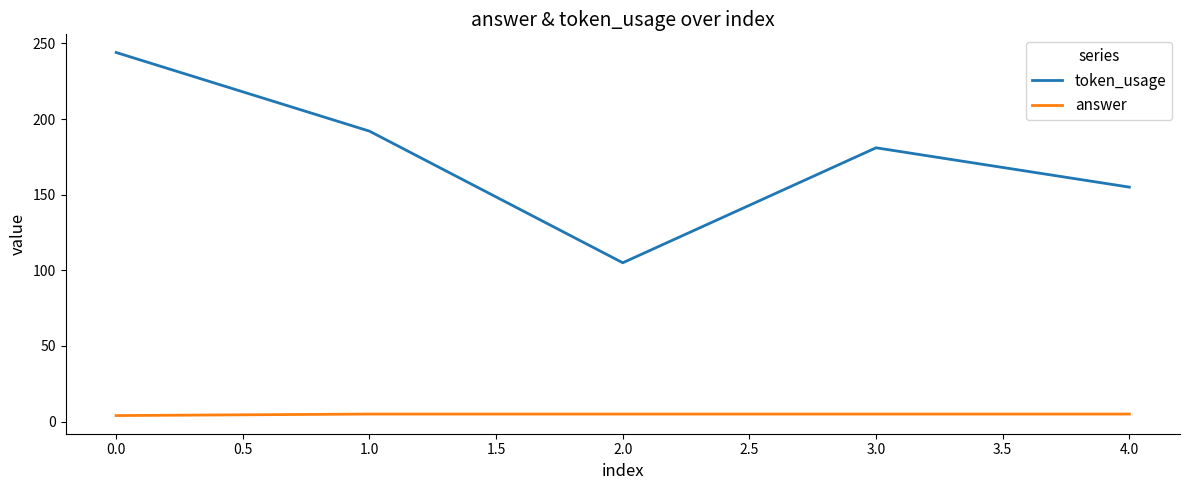

How many distinct data groups are displayed?

2